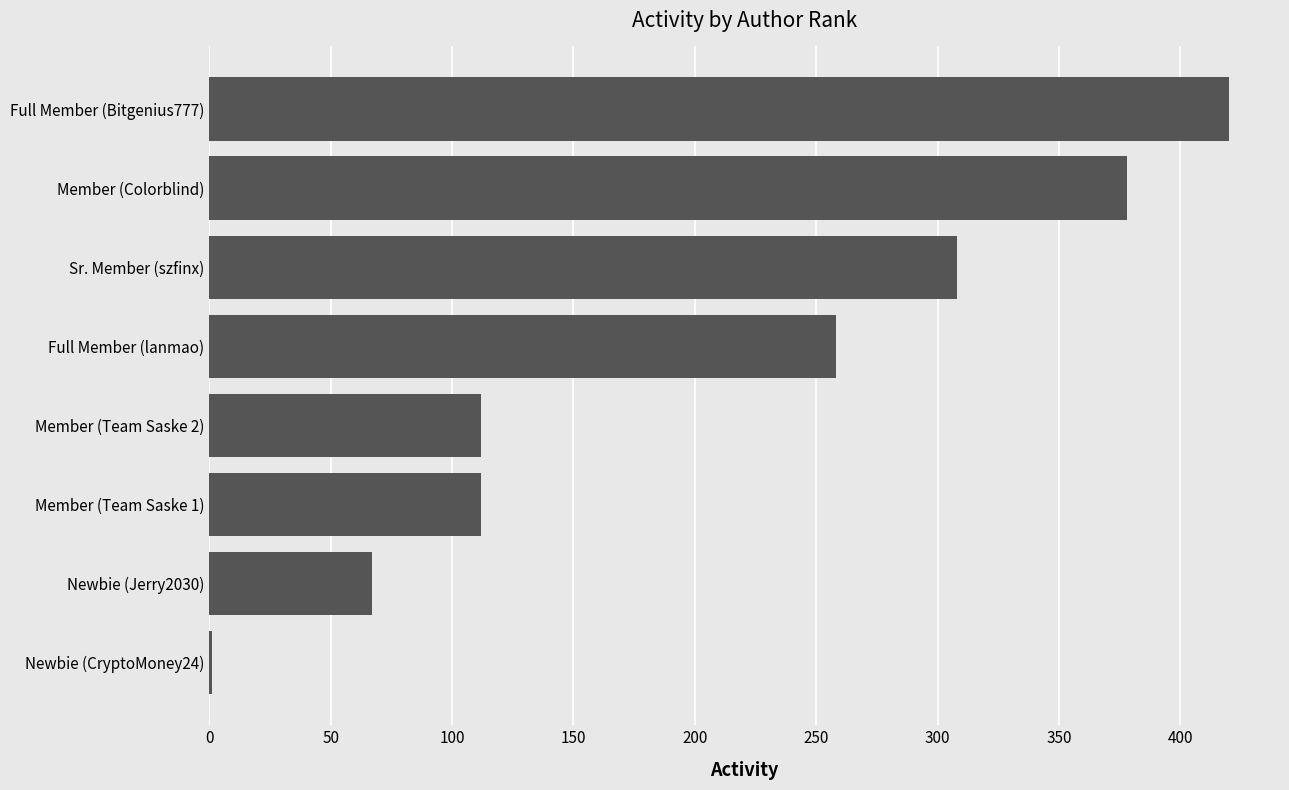

Reading bottom to top, list all the values displayed in this chart.

Newbie (CryptoMoney24)=1	Newbie (Jerry2030)=67	Member (Team Saske 1)=112	Member (Team Saske 2)=112	Full Member (lanmao)=258	Sr. Member (szfinx)=308	Member (Colorblind)=378	Full Member (Bitgenius777)=420